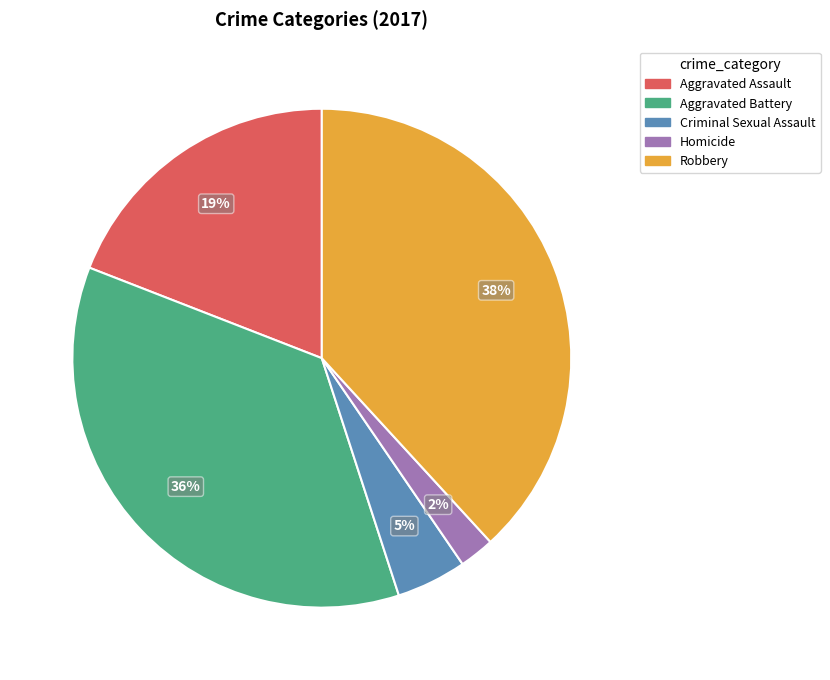

Between Robbery and Aggravated Assault, which is larger?

Robbery